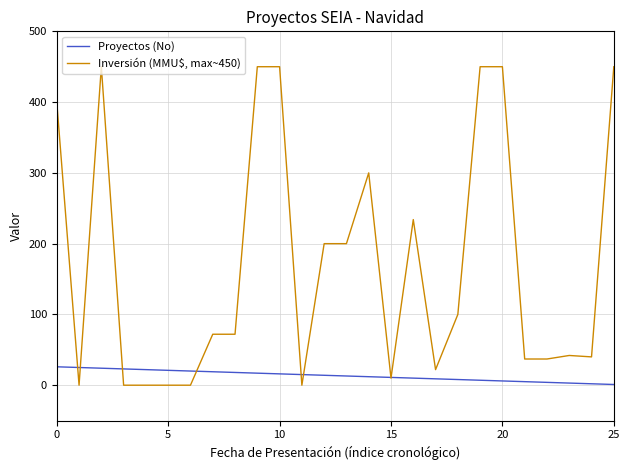

Which series has the largest range (max minus min)?

Inversión (MMU$, max~450)